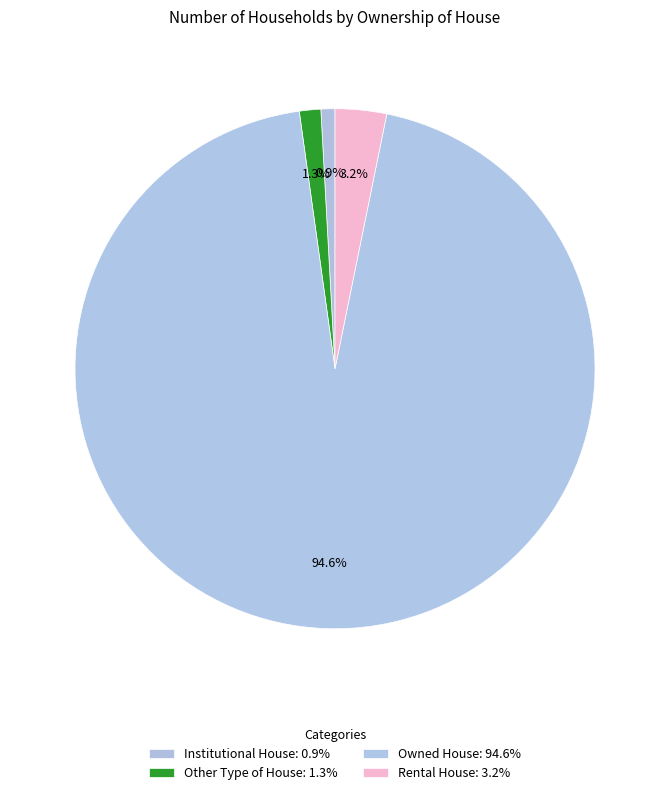

Count the number of slices in the pie.

4